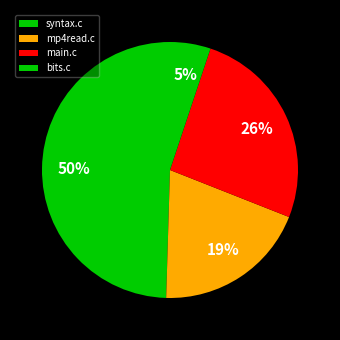

The syntax.c slice represents 50% of the pie. True or false?

True